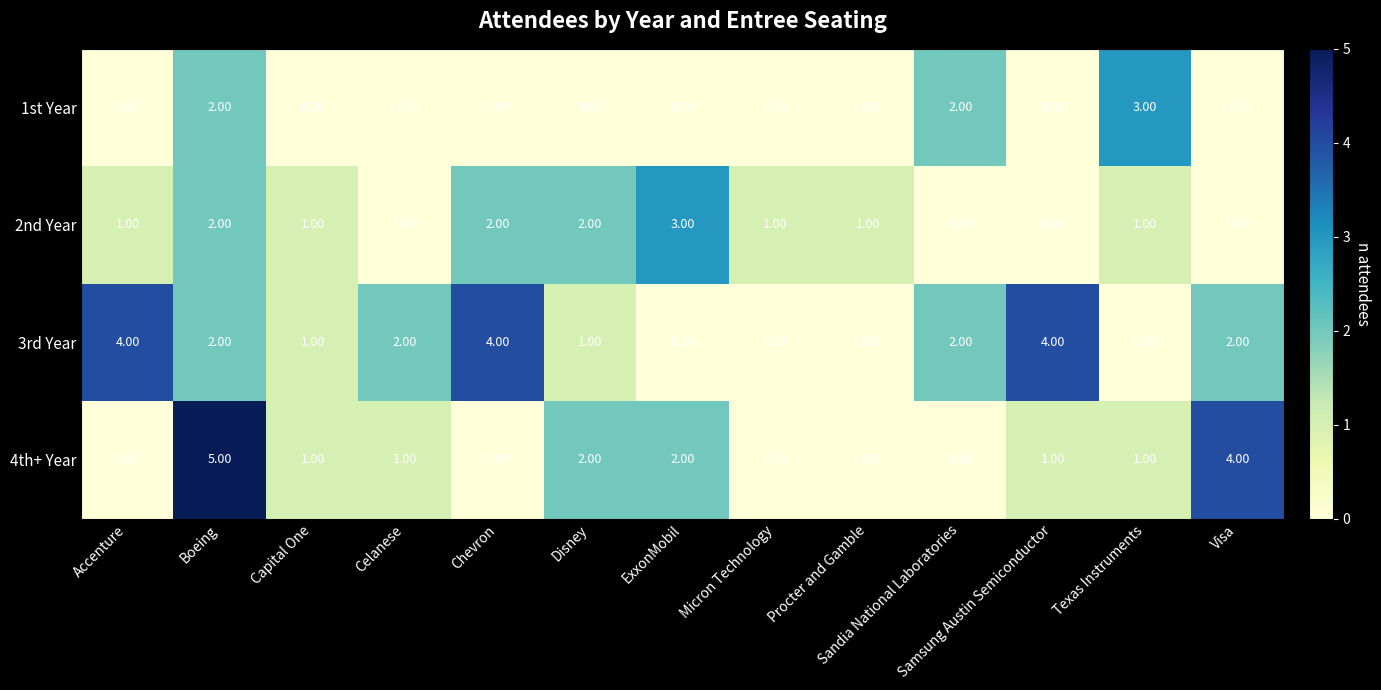

List the series in order of their overall mean, highest first.

3rd Year, 4th+ Year, 2nd Year, 1st Year